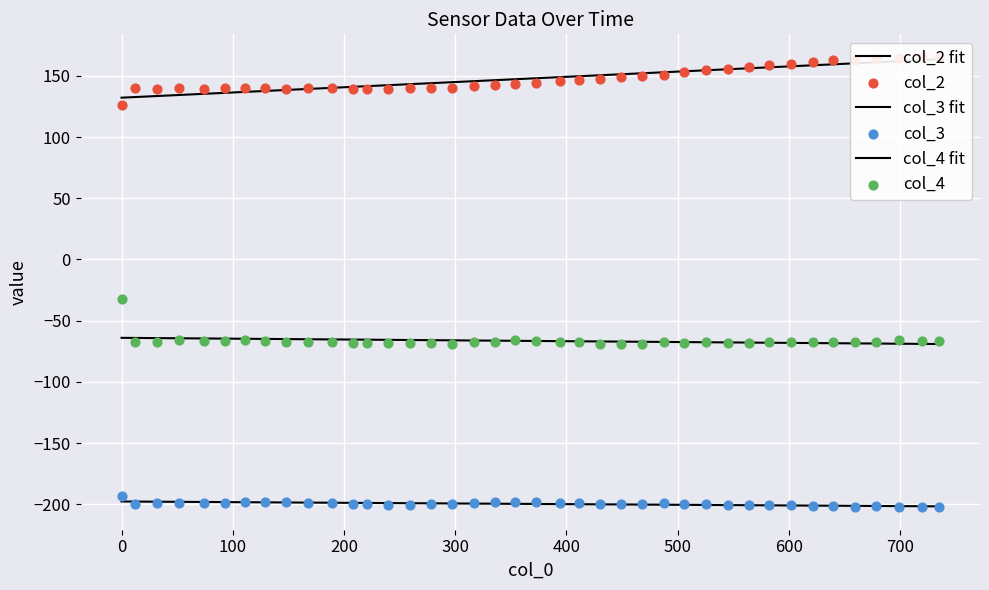

At how many categories does at least one series exceed -168?

40